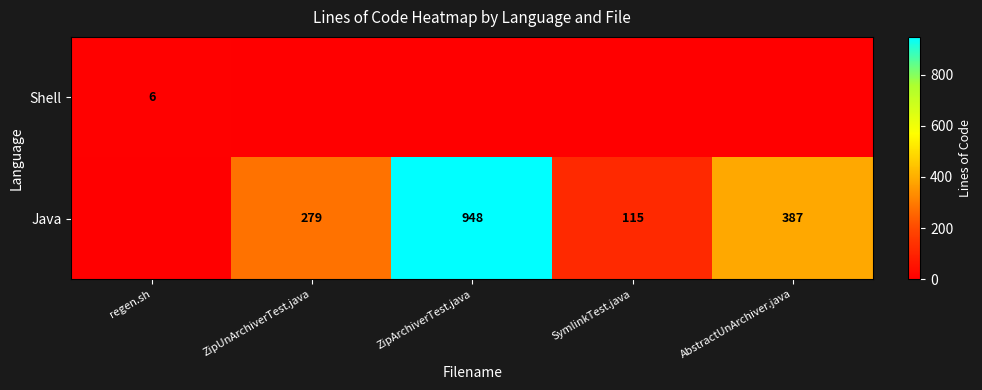

Is it true that Java equals 615.9 at AbstractUnArchiver.java?

False